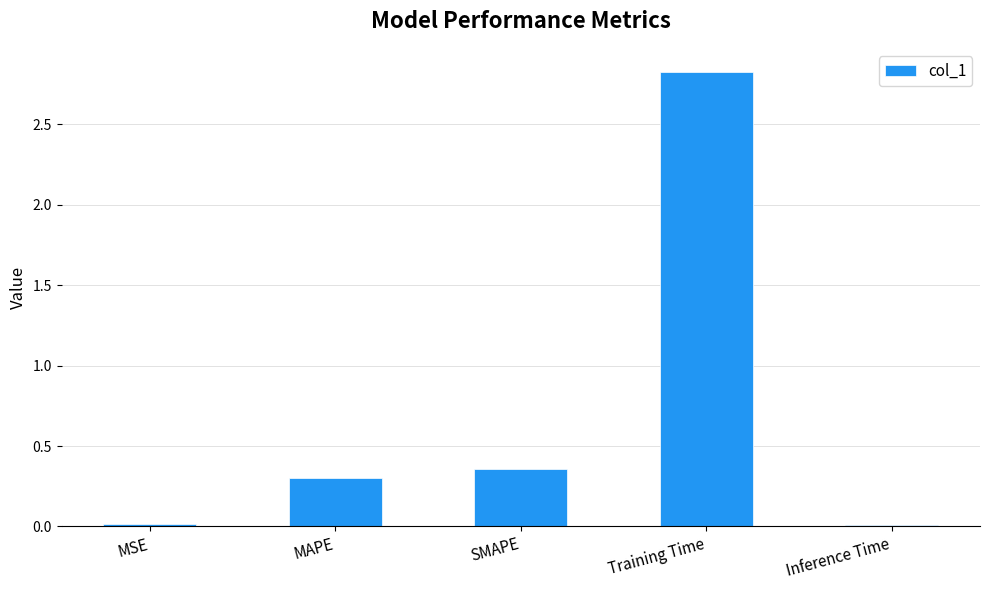

How many bars are there in total?

5